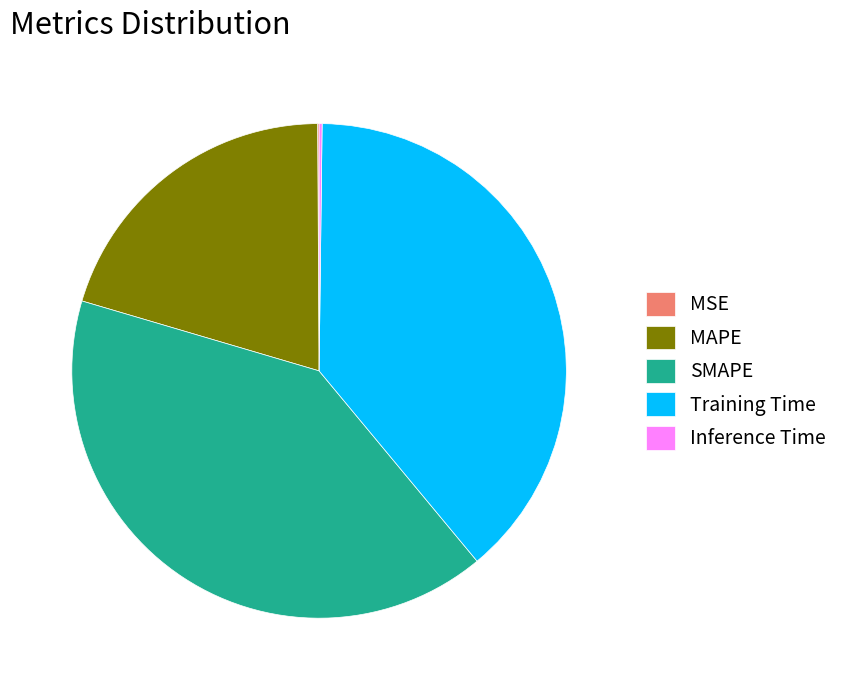

True or false: Training Time accounts for 39% of the total.

True